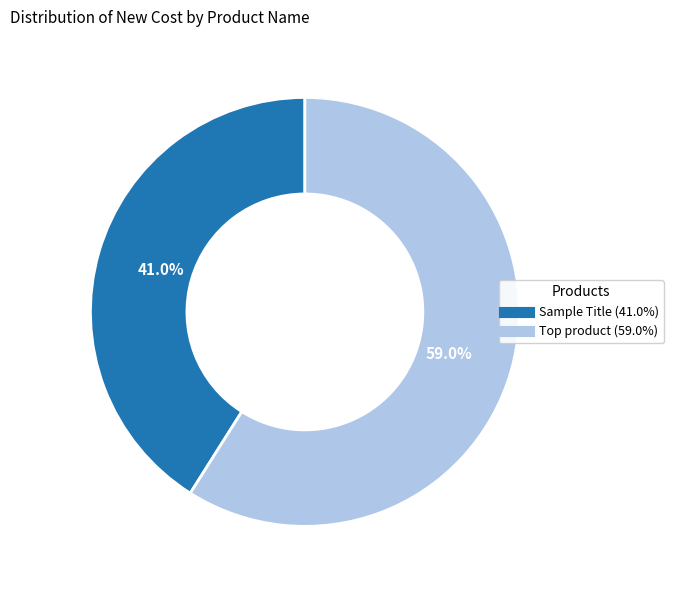

Does any single category account for the majority?

Yes